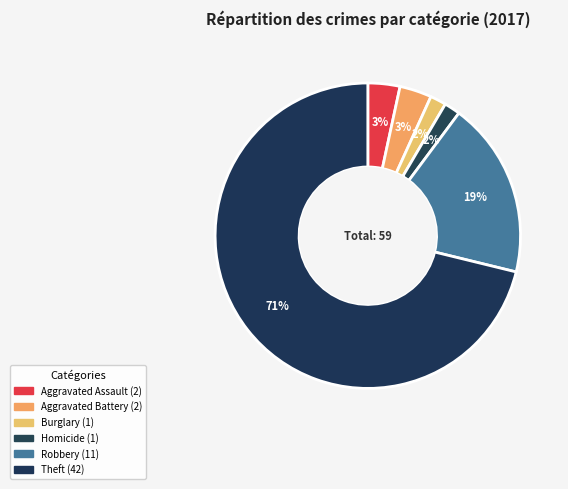

How many slices are in this pie chart?

6